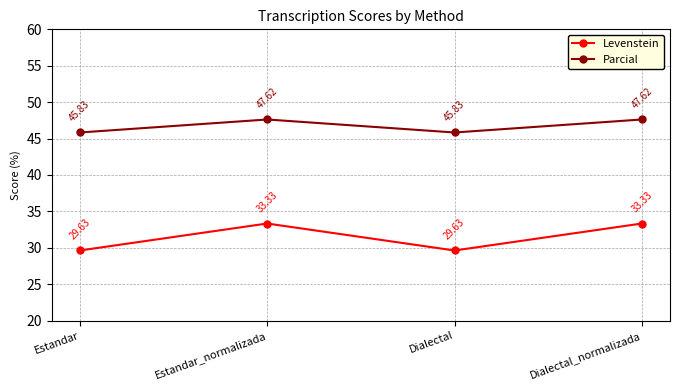

At which label does Levenstein first exceed 33?

Estandar_normalizada